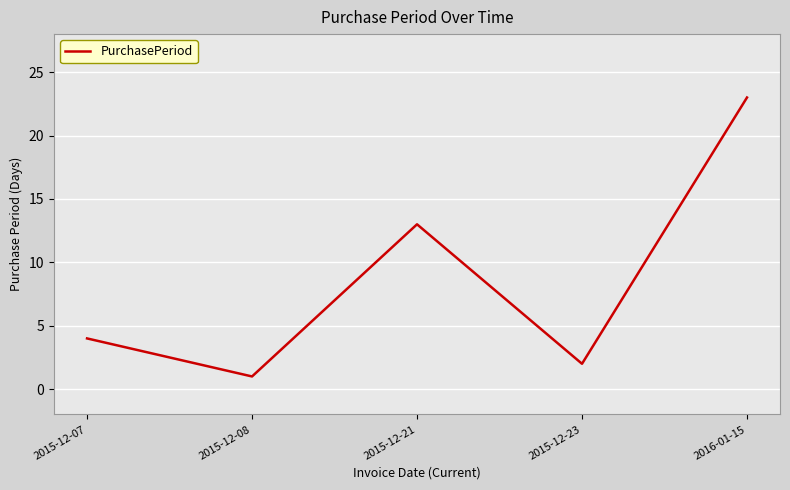

True or false: the data has more than 2 interior local peaks.

False